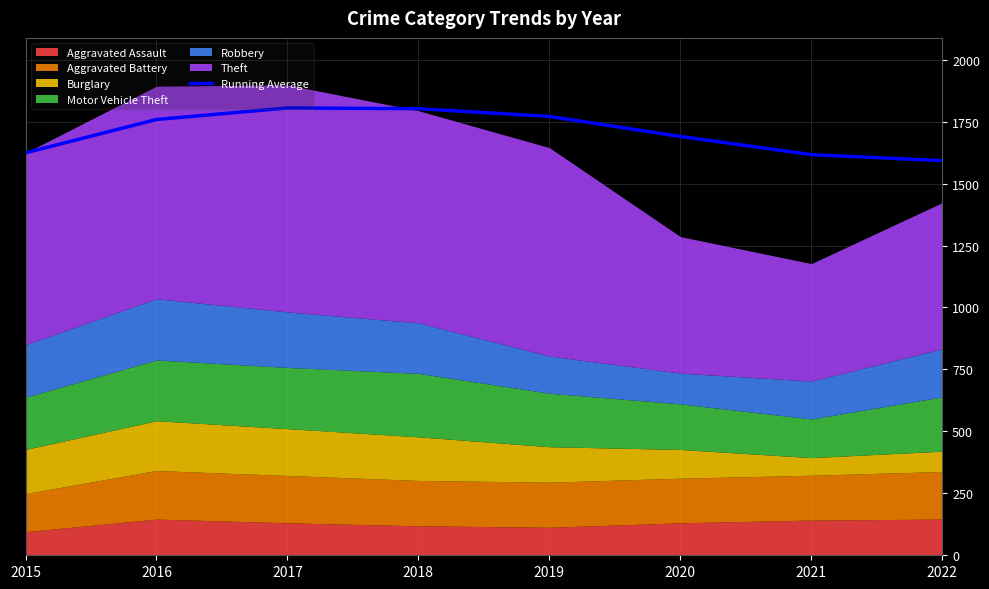

What is the minimum value shown in the chart?

1592.5